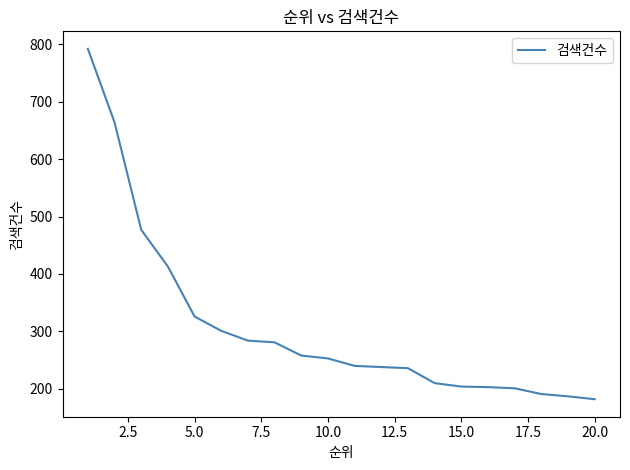

What is the minimum value shown in the chart?

182